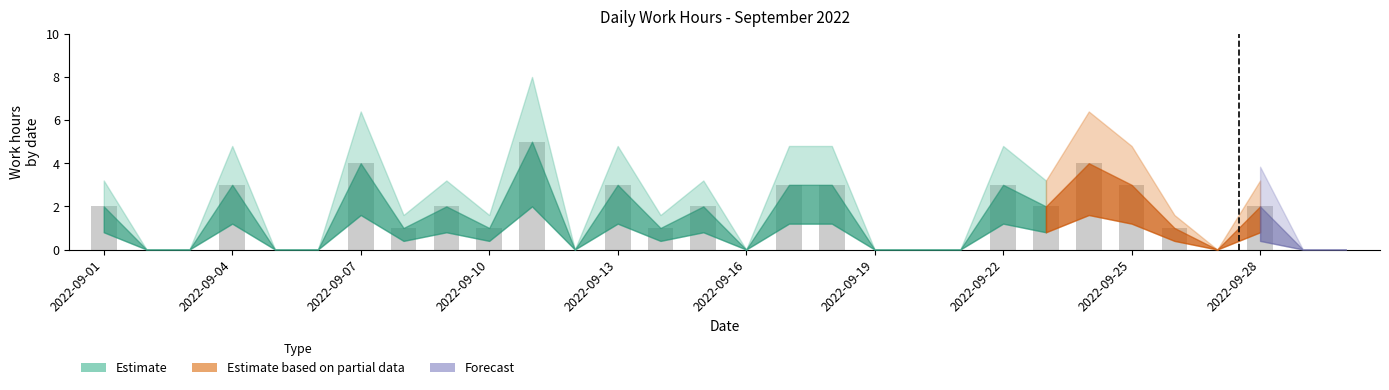

How many series are shown in this chart?

1